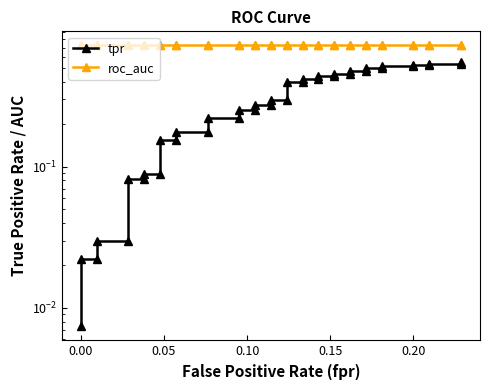

What is the highest value of the roc_auc series?

0.7